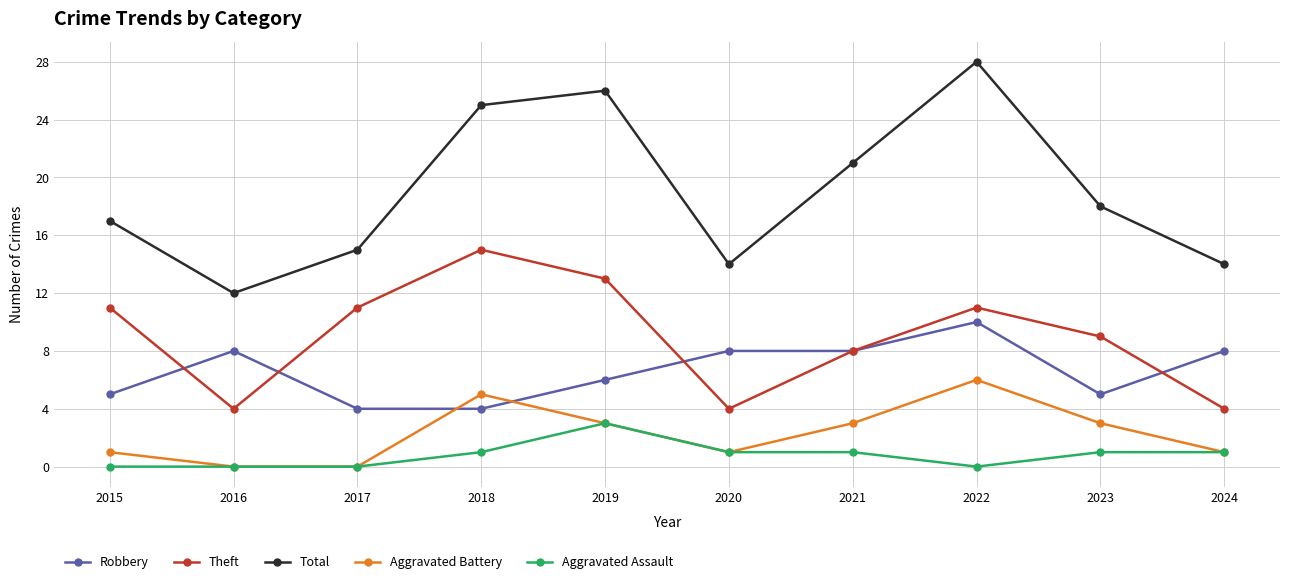

At which category does the chart reach its peak across all series?

2022